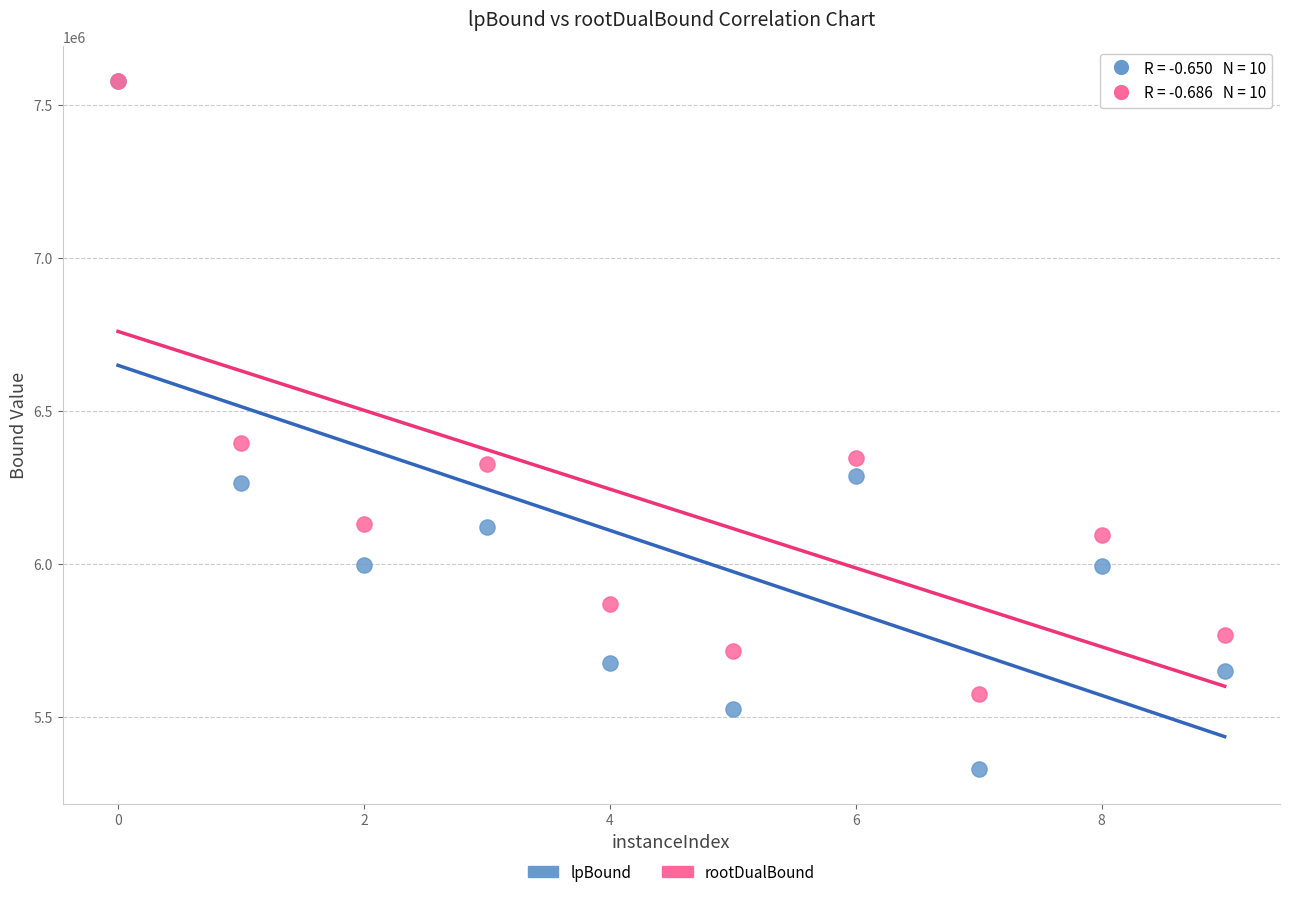

Across all series, what Y value is closest to 6454867?

6394420.8